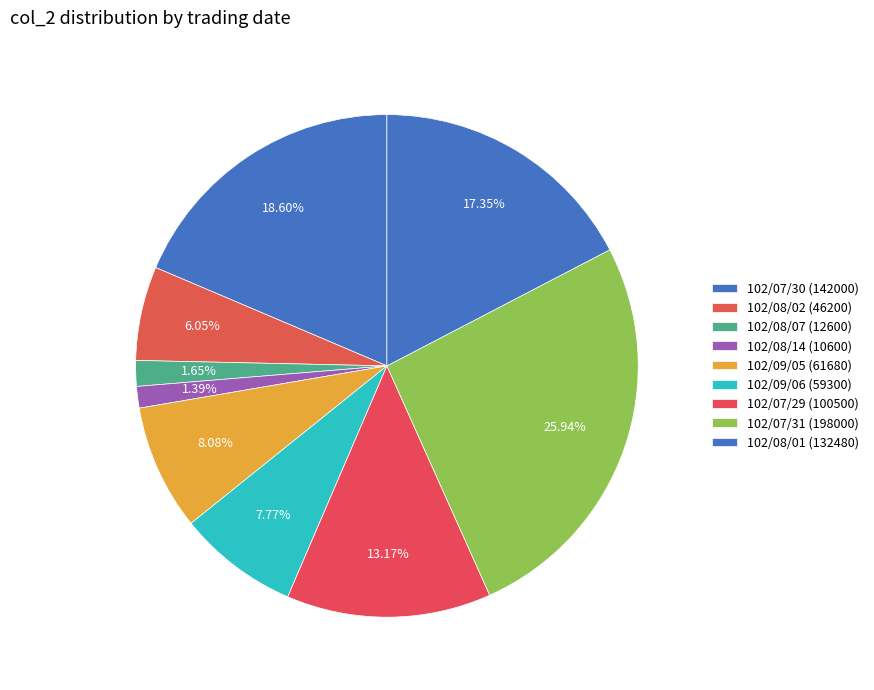

Which category has the biggest portion of the pie?

102/07/31 (198000)